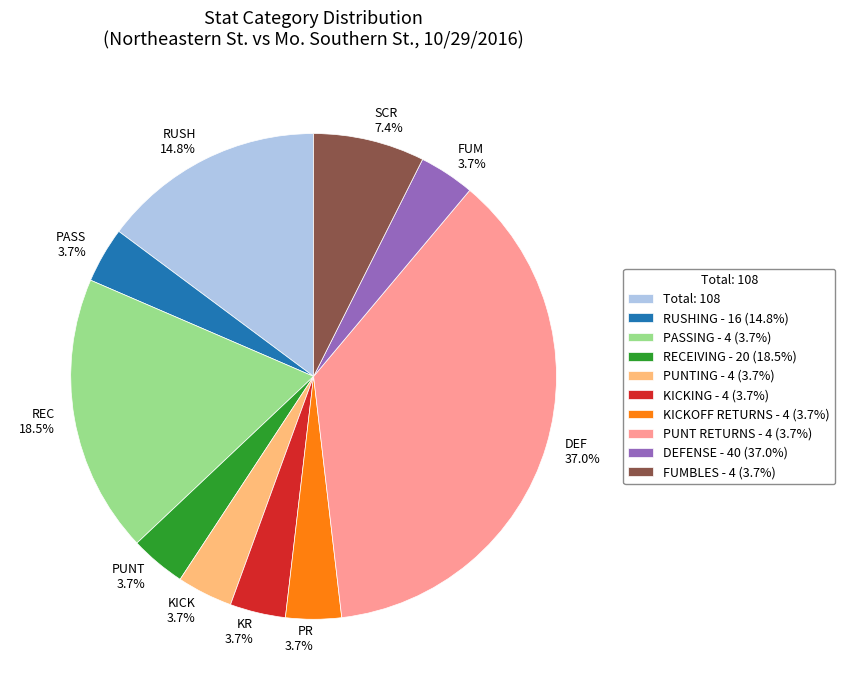

Is there a majority slice in this chart?

No